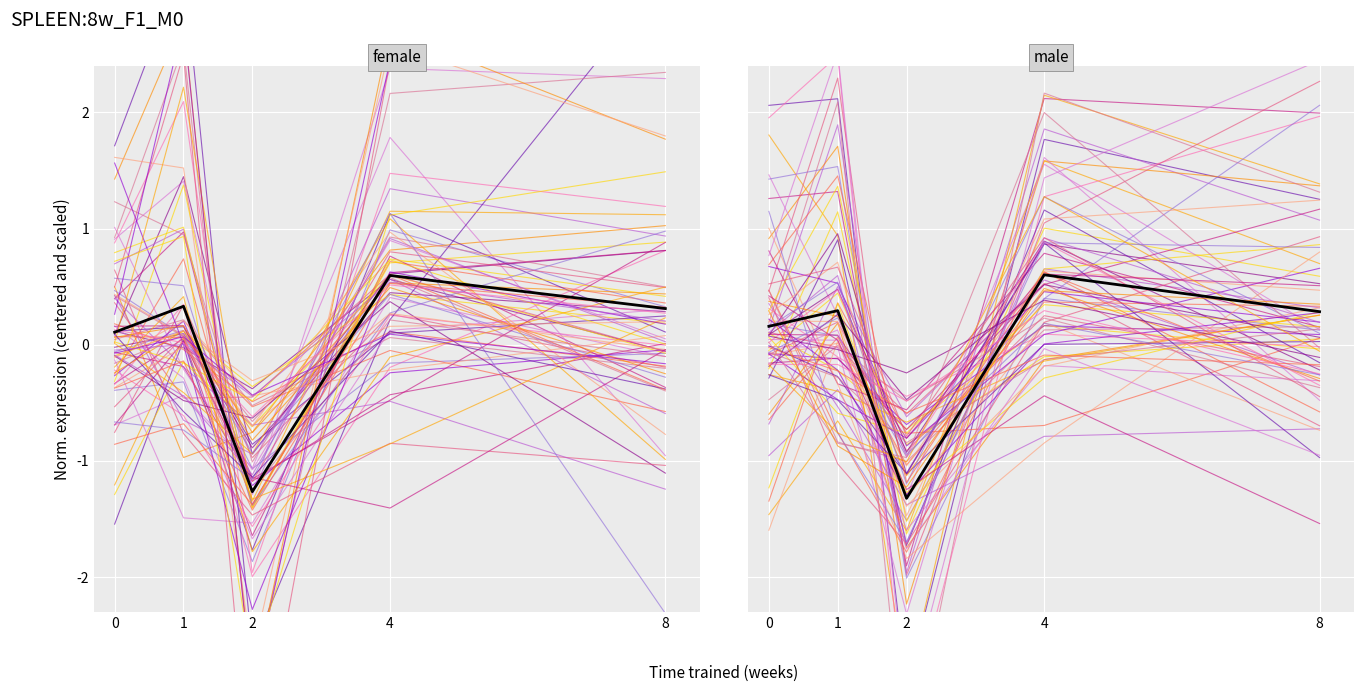

What is the difference between the second highest and minimum values in the mean series?

1.6